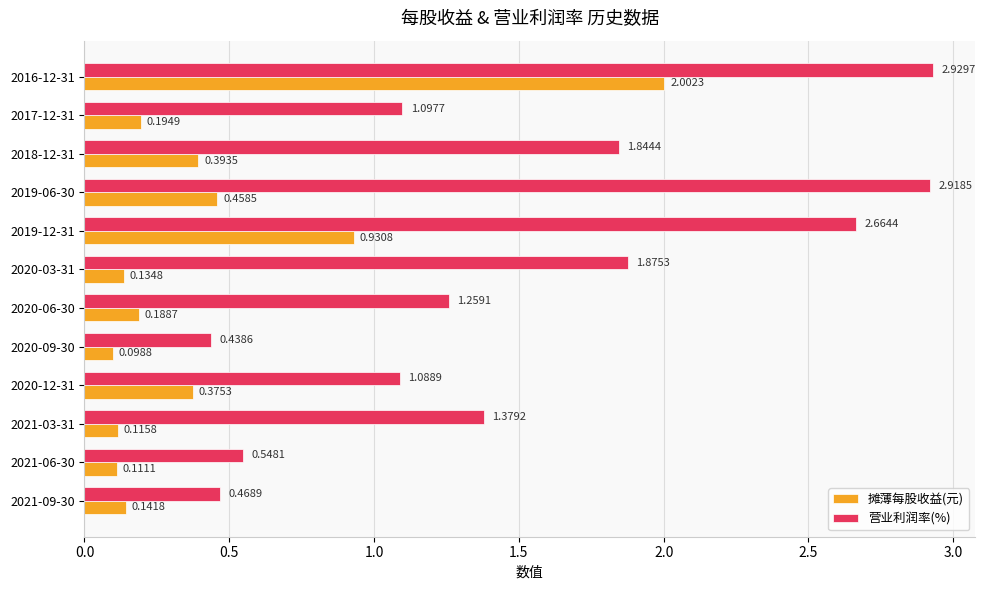

What are all the series names shown in the legend?

摊薄每股收益(元), 营业利润率(%)